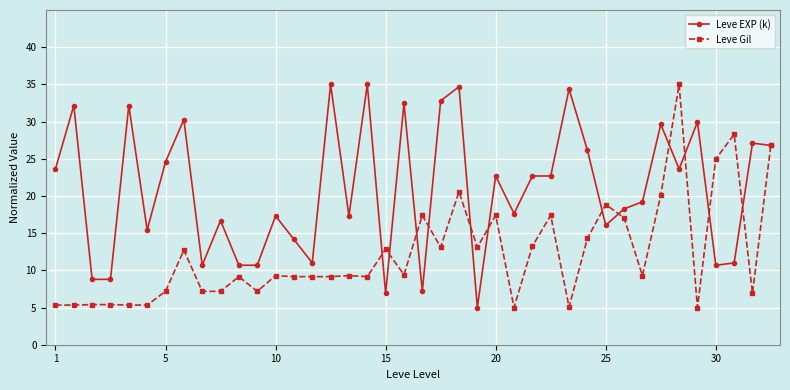

Does the chart have visible grid lines?

Yes